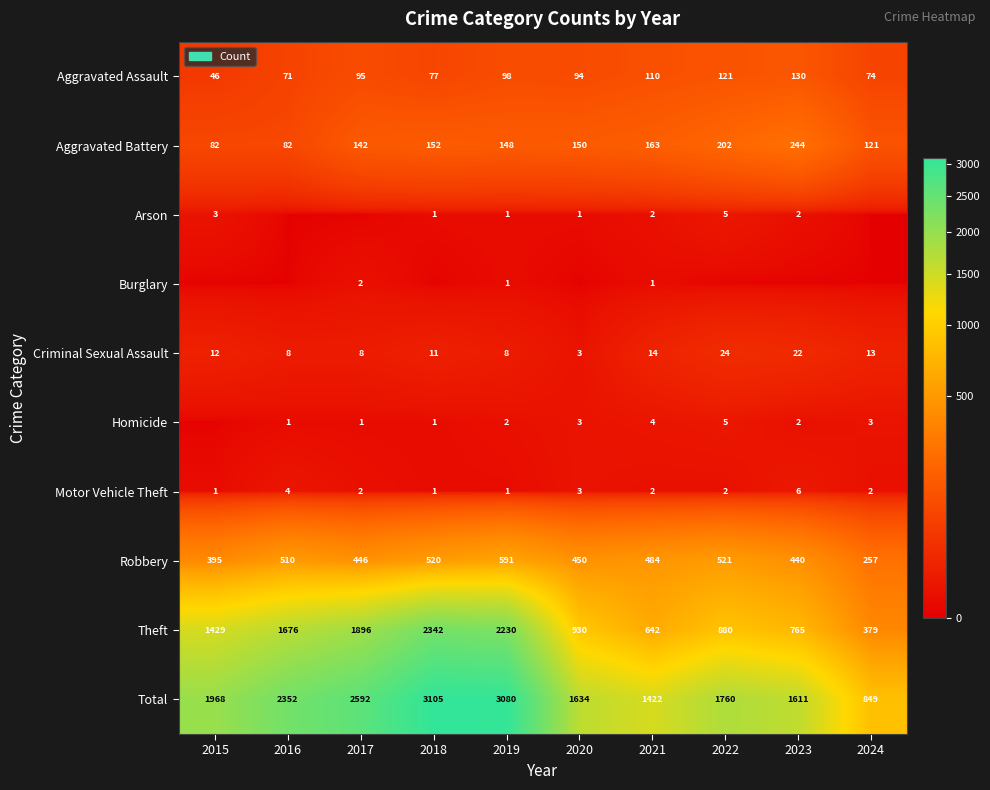

List the labels in order of Robbery value, largest first.

2019, 2022, 2018, 2016, 2021, 2020, 2017, 2023, 2015, 2024